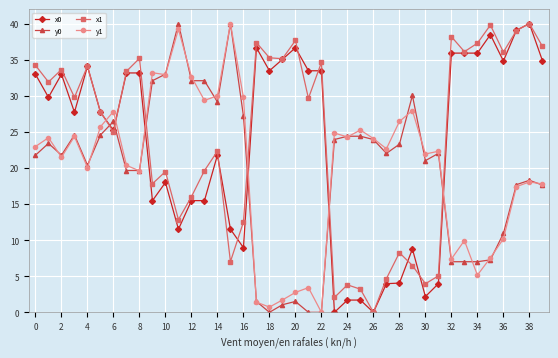

What is the maximum value shown in the chart?

40.0